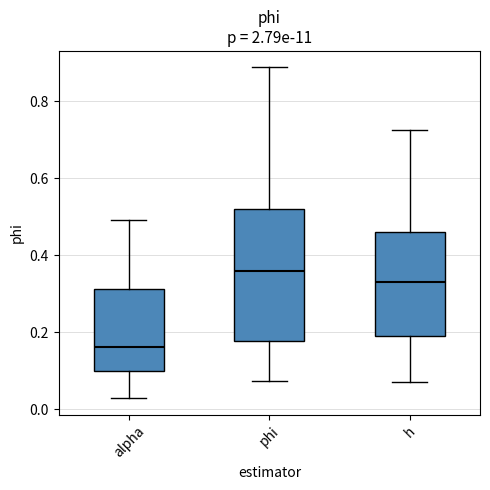

Reading left to right, transcribe this box plot: for each box, give where its median line is, the range the box spans, and where its two whiskers end, as read against the y-axis. The values are not printed on the chart, so give them approximately, as read against the axis.

alpha: median 0.16, box 0.10 to 0.32, whiskers 0.02 to 0.50
phi: median 0.36, box 0.18 to 0.52, whiskers 0.08 to 0.88
h: median 0.32, box 0.20 to 0.46, whiskers 0.08 to 0.72